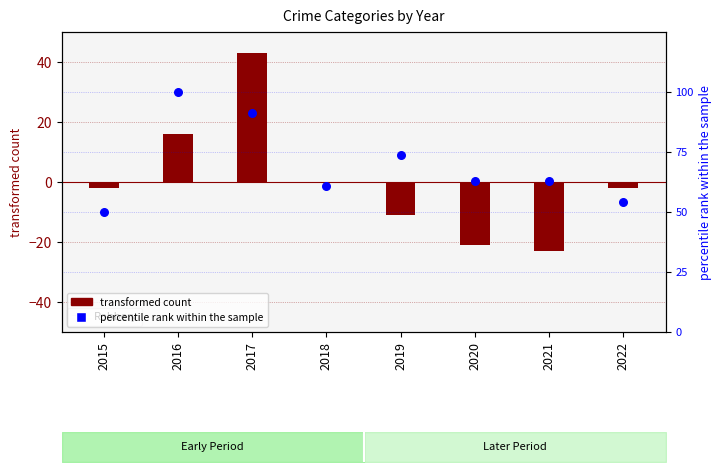

At which category is the sum across all series the highest?

2017